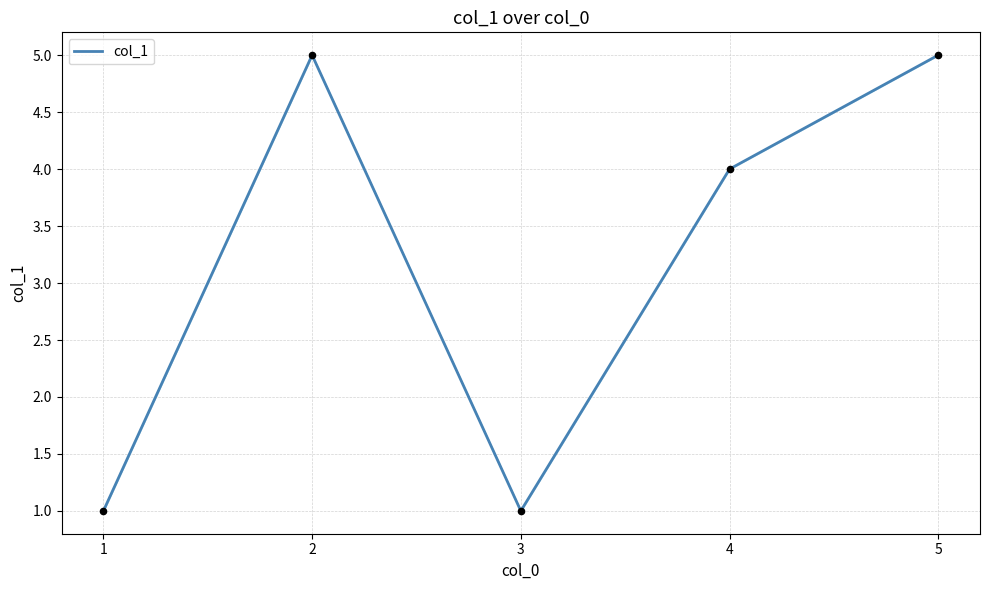

What is the change in value from 3 to 4?

+3